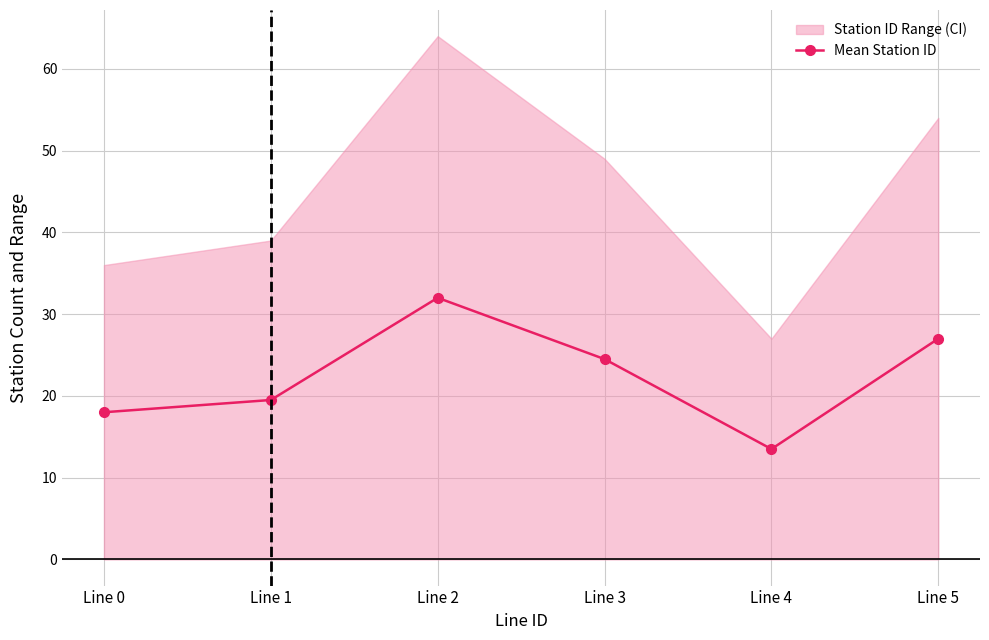

True or false: the data shows 8.5 at Line 4.

False